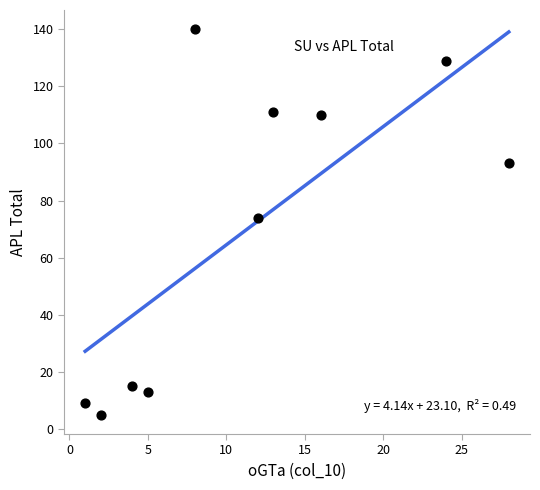

What Y value in the scatter plot is closest to 72?

74